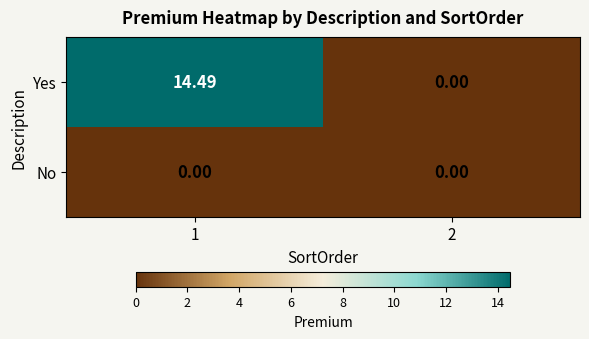

How many series are shown in this chart?

2